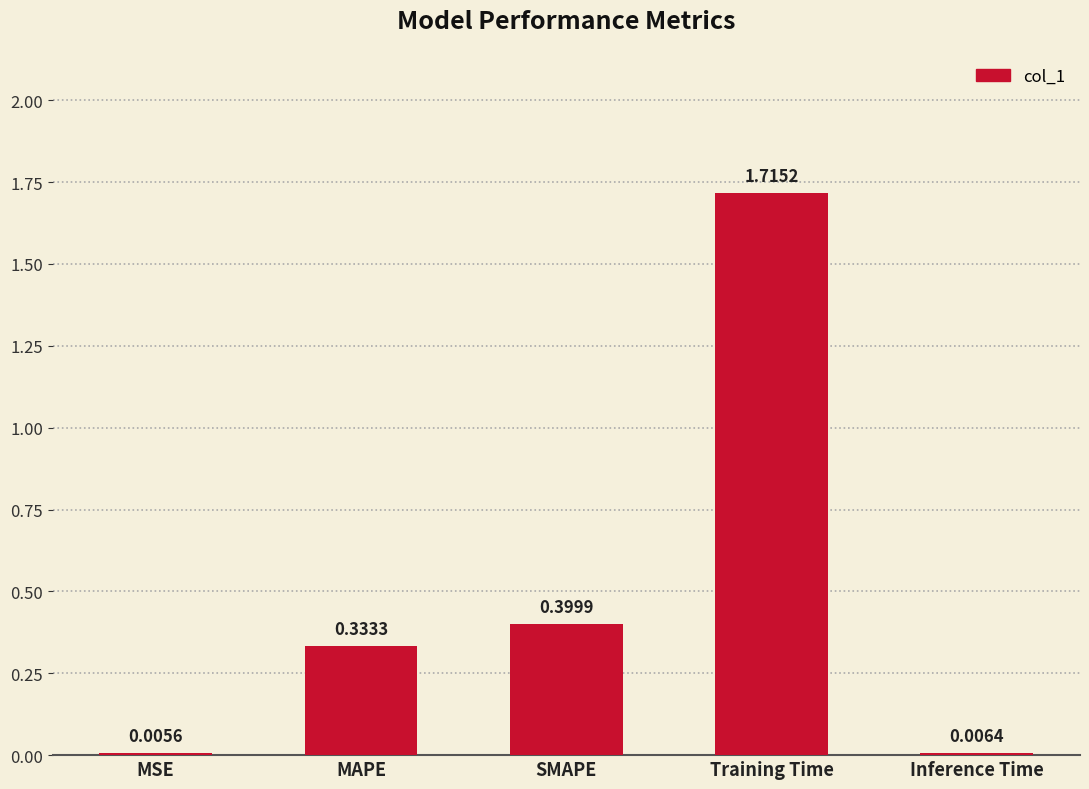

What is the change in value from MSE to MAPE?

+0.3